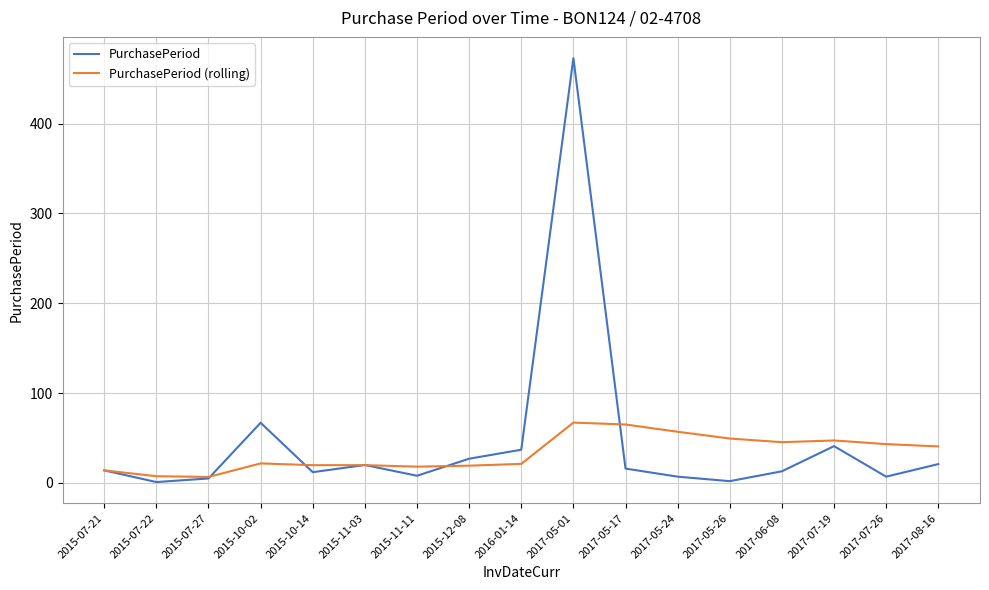

What is the smallest value displayed?

1.0